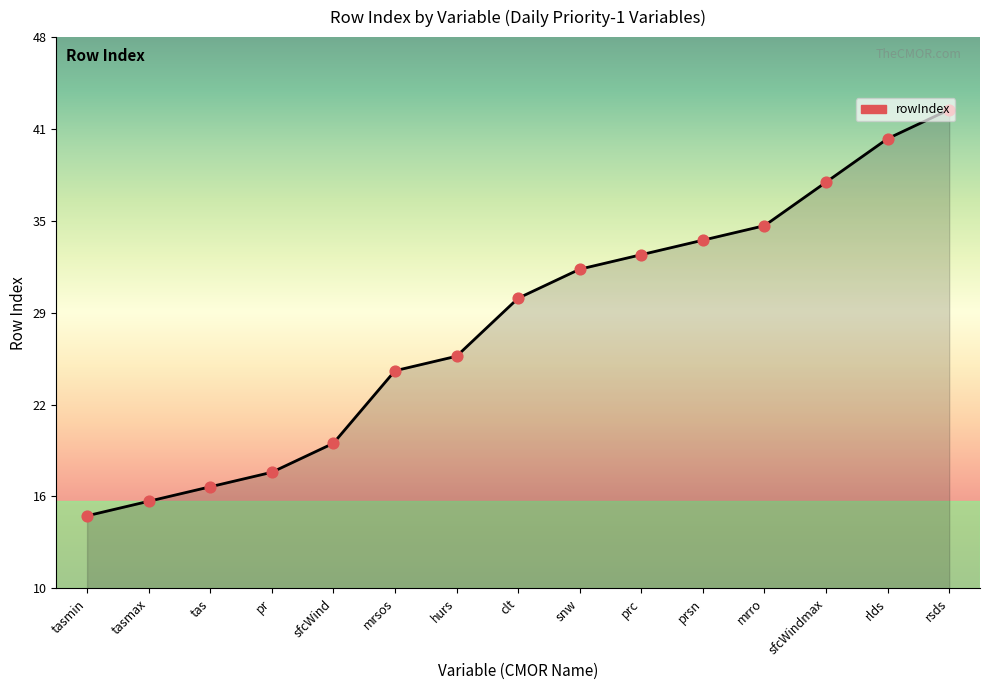

What is the change in value from sfcWind to clt?

+10